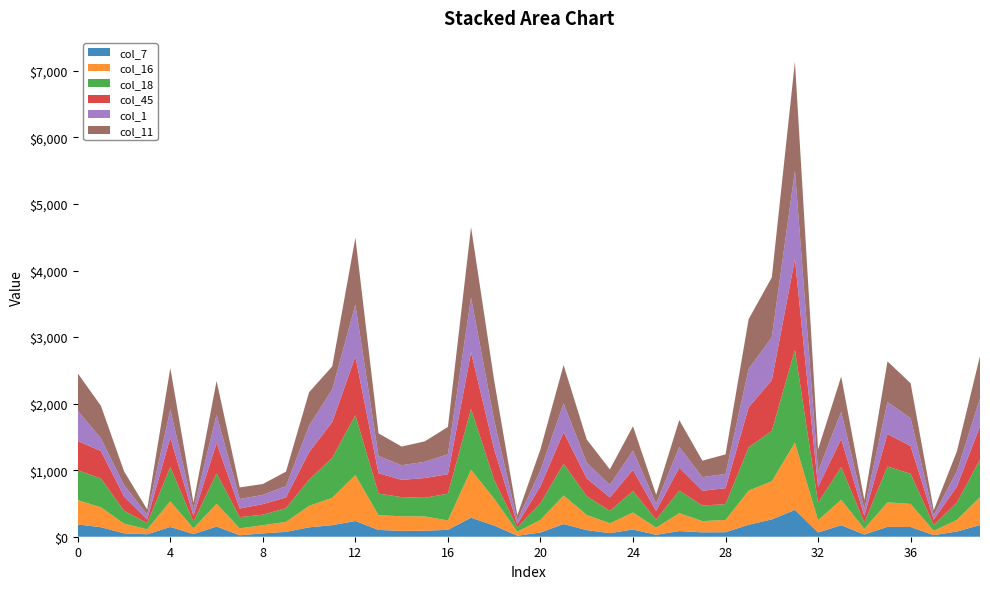

Reading left to right, what are all the values shown in this chart?

col_7: 0=184	1=143	2=51	3=37	4=147	5=40	6=153	7=22	8=50	9=73	10=141	11=174	12=236	13=102	14=88	15=90	16=104	17=286	18=168	19=15	20=63	21=191	22=99	23=54	24=109	25=29	26=85	27=66	28=68	29=180	30=260	31=404	32=64	33=173	34=34	35=149	36=146	37=24	38=78	39=175
col_16: 0=365	1=300	2=146	3=74	4=385	5=87	6=341	7=104	8=123	9=150	10=322	11=411	12=689	13=222	14=219	15=215	16=140	17=720	18=403	19=61	20=190	21=428	22=228	23=148	24=255	25=107	26=269	27=169	28=184	29=512	30=573	31=1009	32=183	33=383	34=83	35=367	36=347	37=65	38=174	39=420
col_18: 0=449	1=432	2=194	3=92	4=514	5=98	6=458	7=168	8=158	9=206	10=395	11=600	12=901	13=324	14=288	15=280	16=403	17=914	18=282	19=62	20=251	21=476	22=283	23=186	24=323	25=121	26=338	27=233	28=238	29=651	30=758	31=1394	32=266	33=489	34=96	35=538	36=454	37=86	38=261	39=564
col_45: 0=440	1=412	2=214	3=57	4=443	5=91	6=455	7=130	8=159	9=161	10=413	11=539	12=882	13=307	14=259	15=297	16=292	17=852	18=461	19=52	20=256	21=476	22=267	23=203	24=317	25=132	26=345	27=223	28=239	29=602	30=760	31=1367	32=237	33=423	34=102	35=490	36=416	37=82	38=241	39=501
col_1: 0=455	1=191	2=172	3=72	4=424	5=90	6=425	7=143	8=138	9=171	10=399	11=490	12=782	13=257	14=220	15=244	16=300	17=821	18=432	19=58	20=236	21=434	22=236	23=188	24=290	25=108	26=311	27=205	28=215	29=577	30=646	31=1328	32=234	33=410	34=100	35=480	36=418	37=65	38=227	39=417
col_11: 0=561	1=490	2=206	3=78	4=622	5=104	6=509	7=174	8=164	9=217	10=502	11=346	12=1004	13=341	14=281	15=307	16=411	17=1059	18=600	19=75	20=318	21=575	22=349	23=233	24=366	25=133	26=405	27=247	28=293	29=748	30=899	31=1637	32=328	33=530	34=137	35=611	36=526	37=76	38=300	39=638